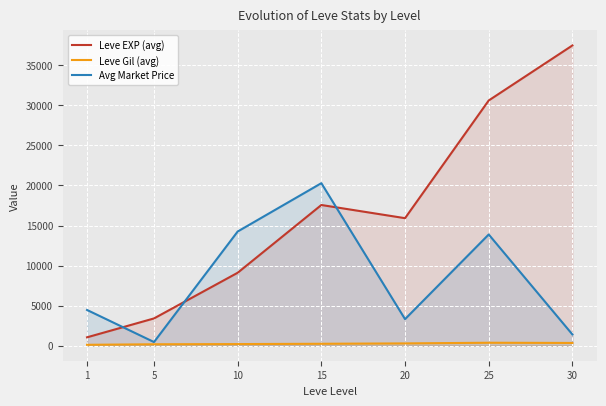

Where is Leve Gil (avg) nearest to the value 241?

15